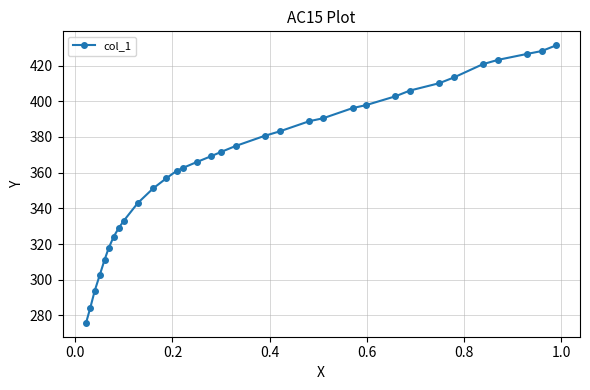

Reading right to left, transcribe all the data shown in this chart.

431.4	428.1	426.5	423.2	420.7	413.4	410.1	406.0	402.7	397.8	396.2	390.5	388.8	383.1	380.6	374.9	371.6	369.2	365.9	362.6	361.0	356.9	351.2	343.0	333.2	329.1	324.1	317.6	311.1	302.9	293.9	284.0	275.9